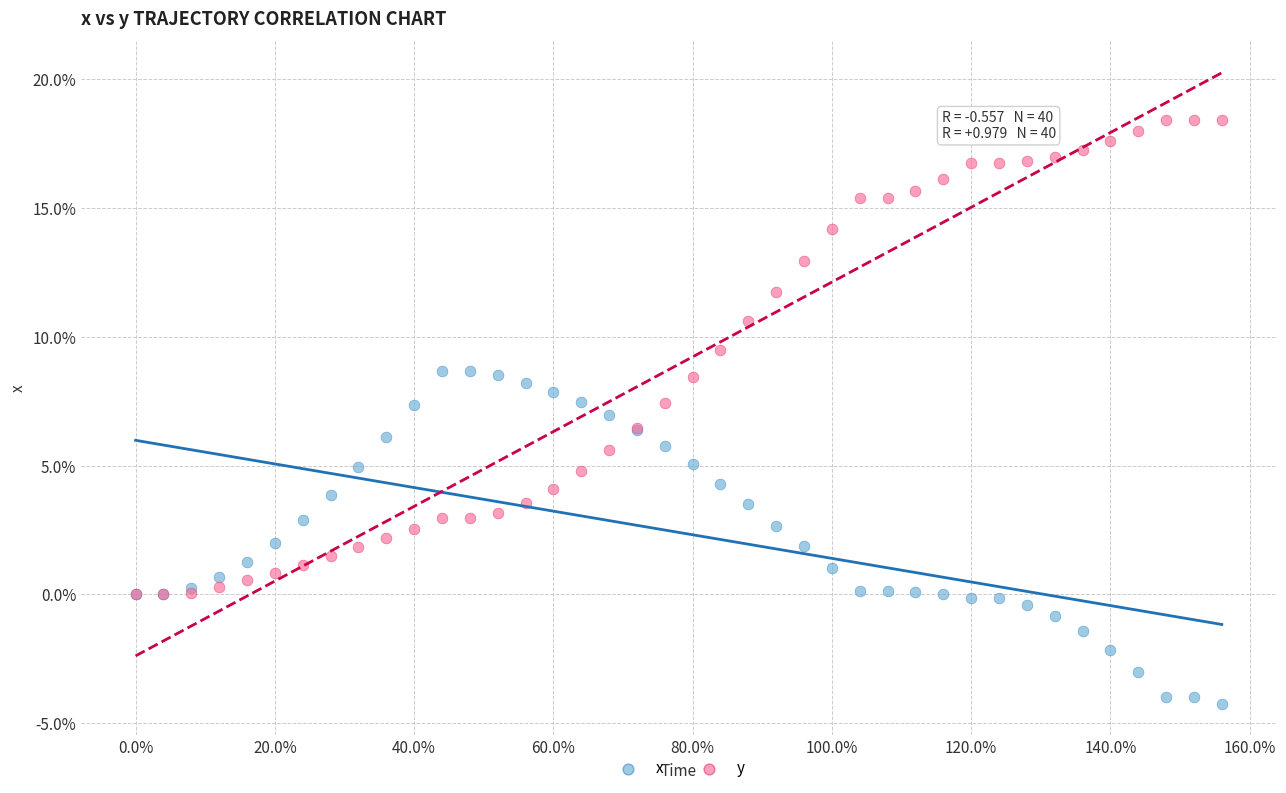

What are all the series names shown in the legend?

x, y